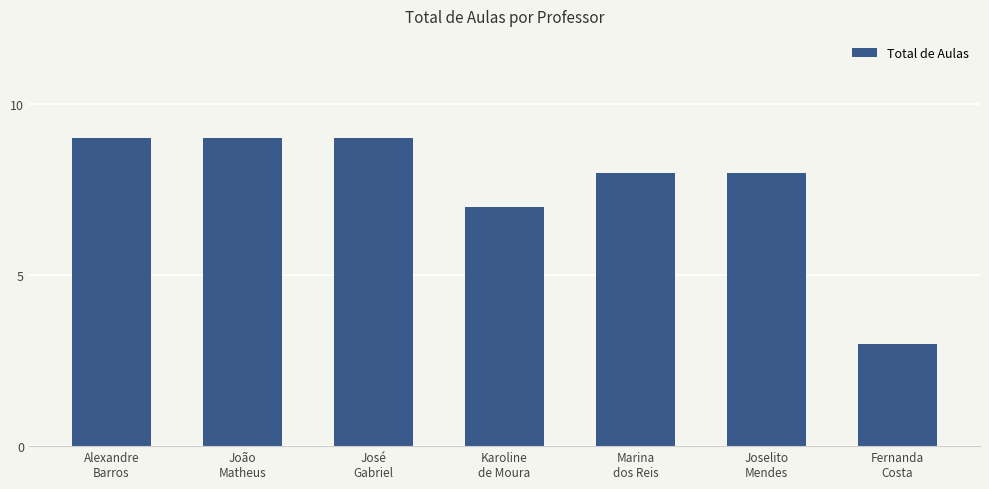

What is the average value?

8